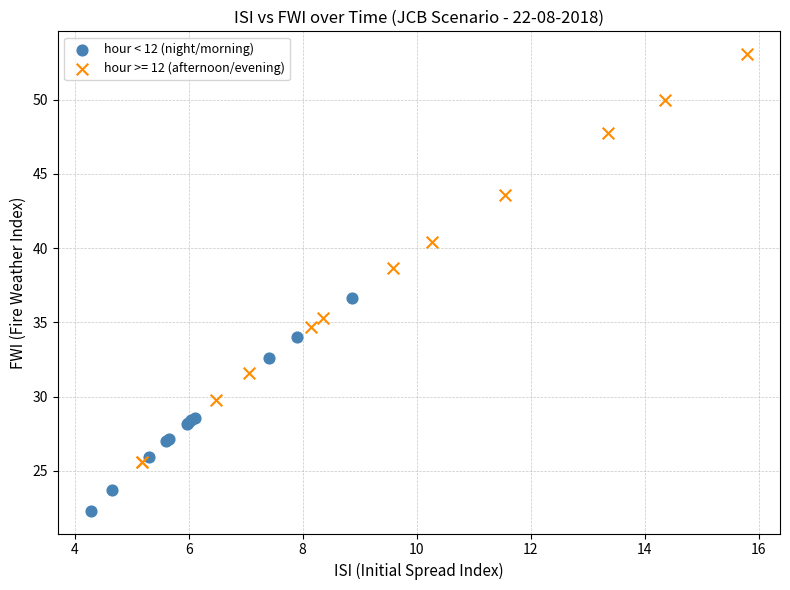

Which series reaches the maximum Y coordinate?

hour >= 12 (afternoon/evening)